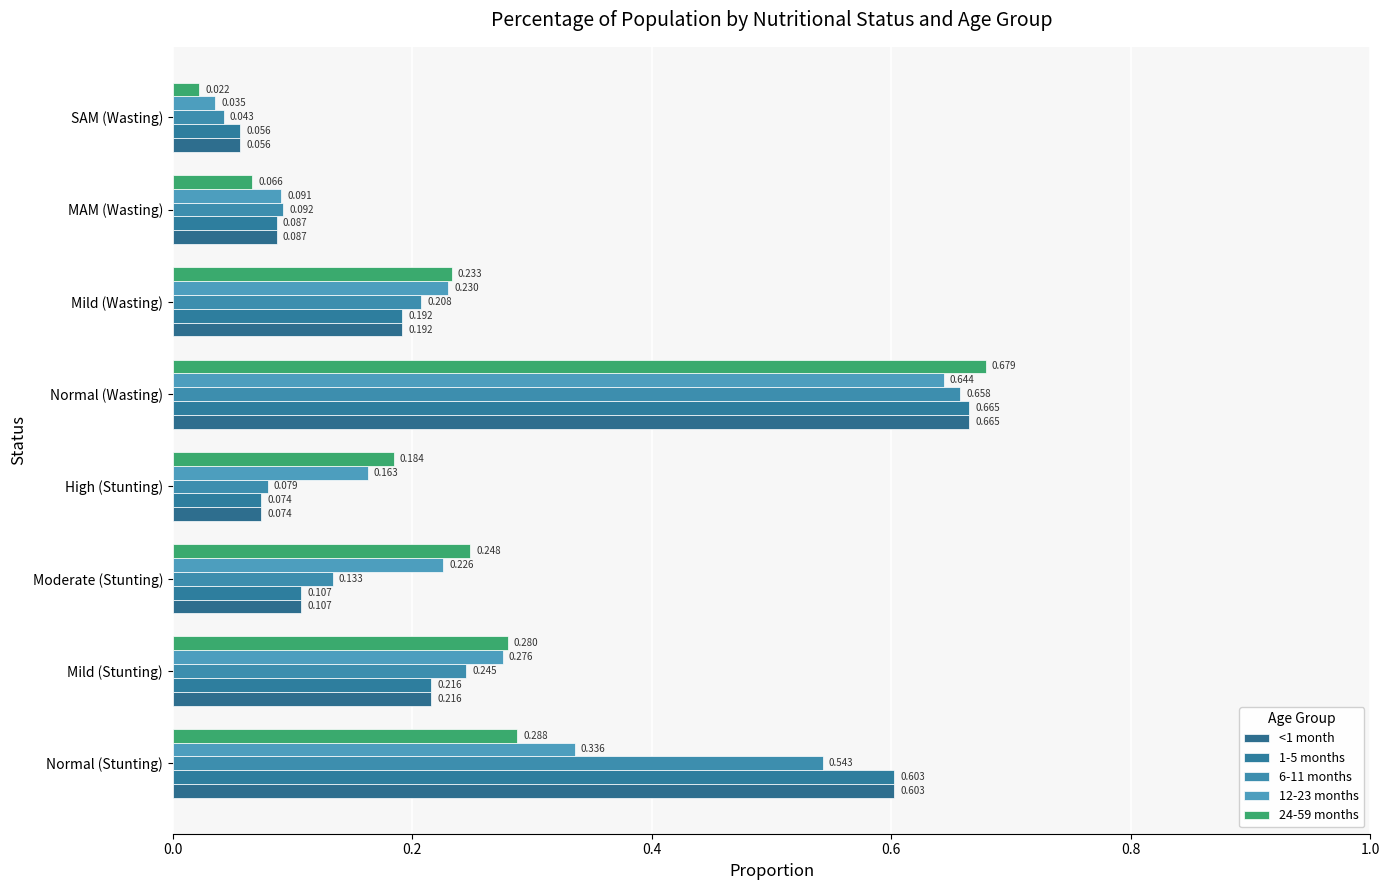

List the series in order of their peak value, lowest first.

12-23 months, 6-11 months, <1 month, 1-5 months, 24-59 months